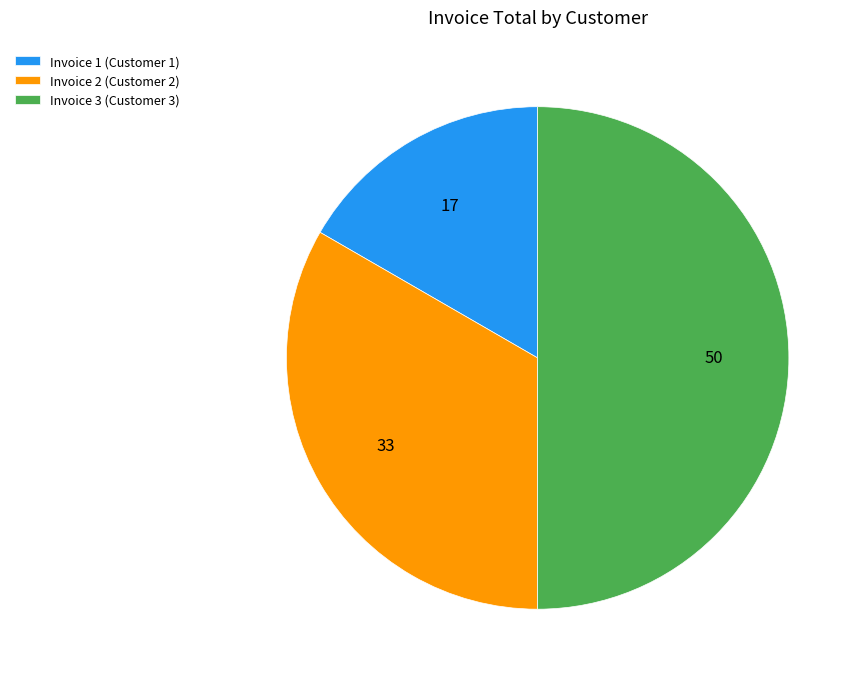

Rank the categories by value from highest to lowest.

Invoice 3 (Customer 3), Invoice 2 (Customer 2), Invoice 1 (Customer 1)